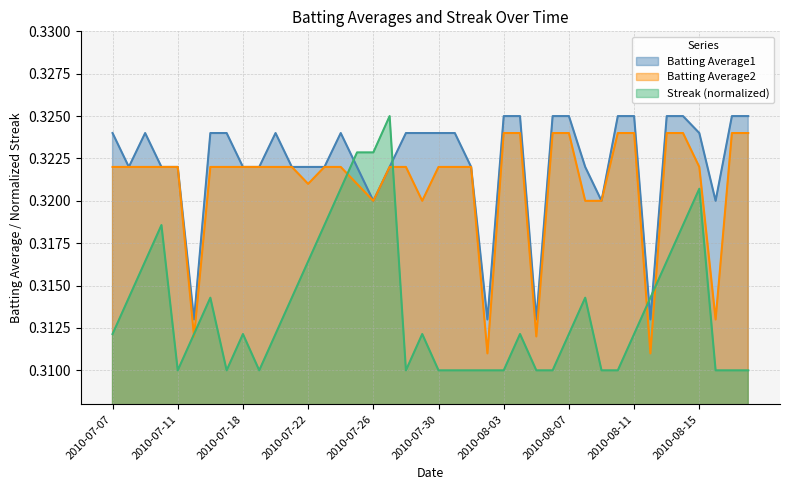

At which category does Streak reach its first local peak?

2010-07-10